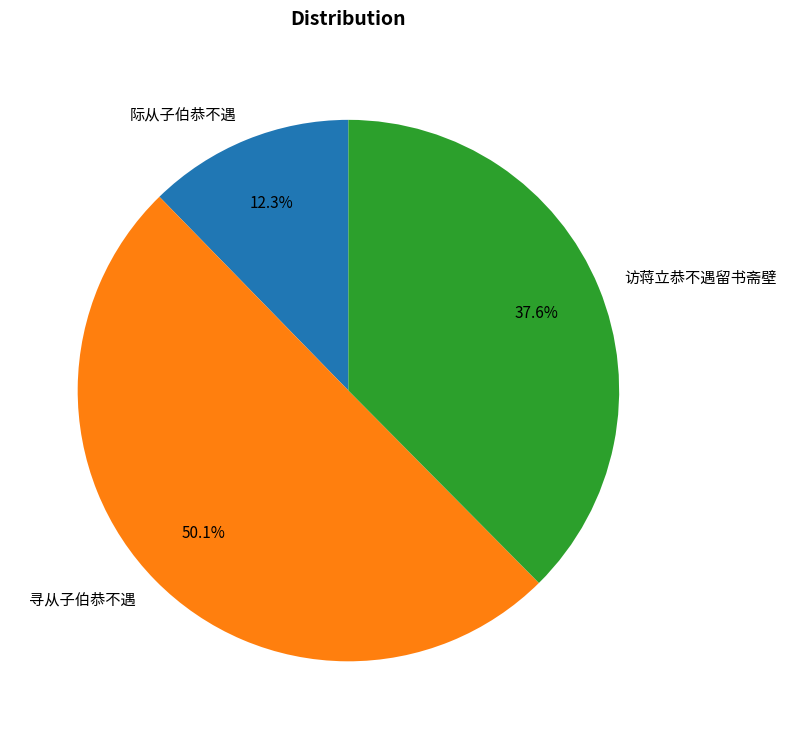

How many slices are in this pie chart?

3